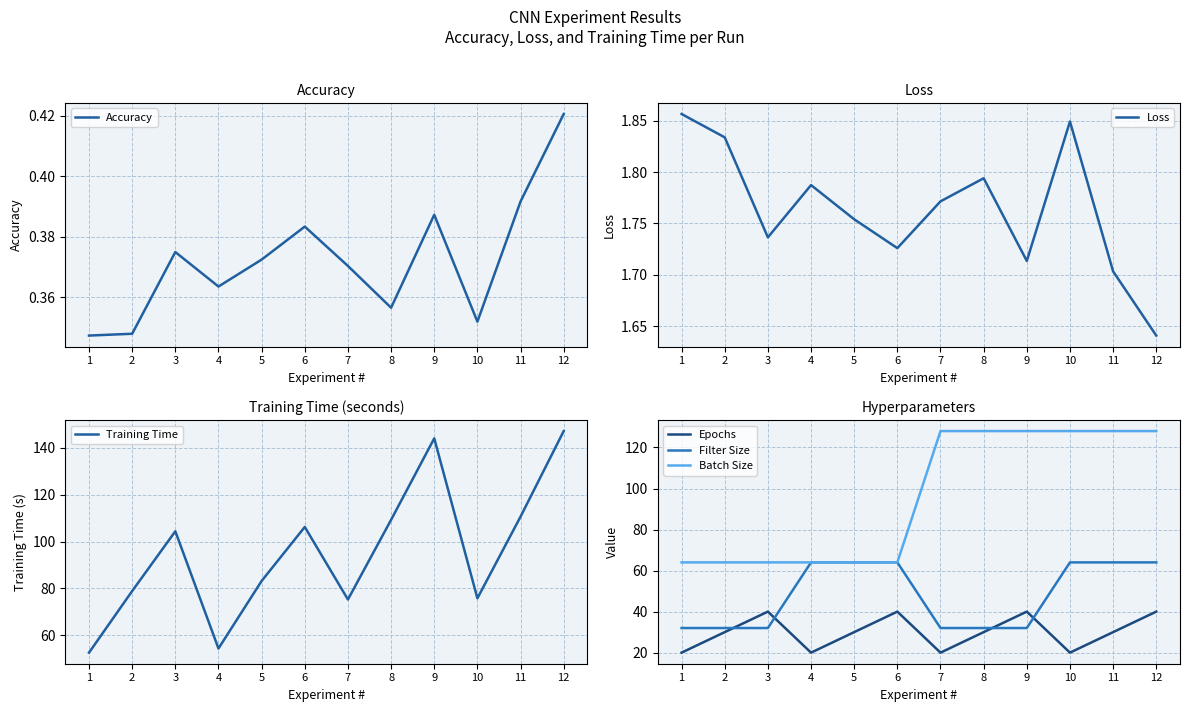

Count the number of data series in this chart.

6